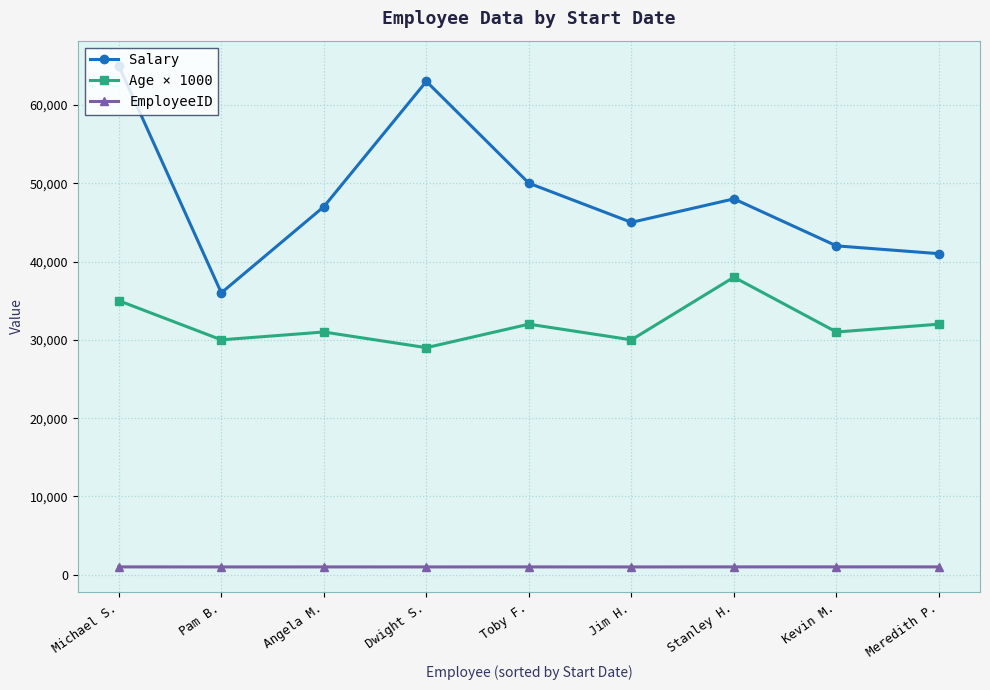

What is the label of the 7th point from the right?

Angela M.